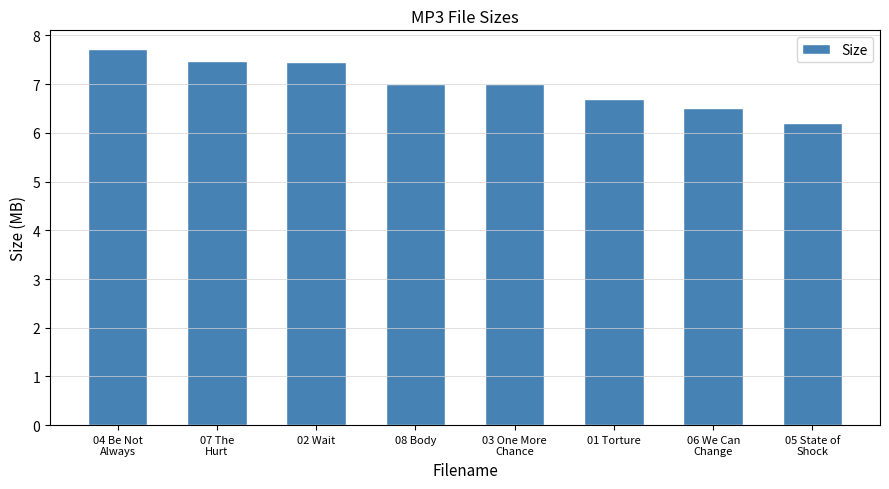

Reading left to right, transcribe all the data shown in this chart.

04 Be Not
Always=7.7	07 The
Hurt=7.5	02 Wait=7.5	08 Body=7.0	03 One More
Chance=7.0	01 Torture=6.7	06 We Can
Change=6.5	05 State of
Shock=6.2